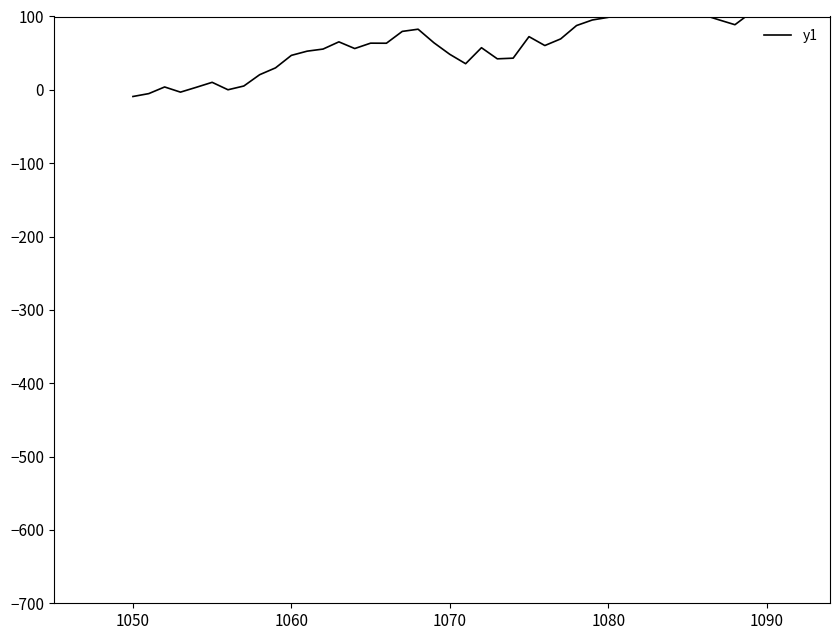

What is the sum of all values?

2346.3